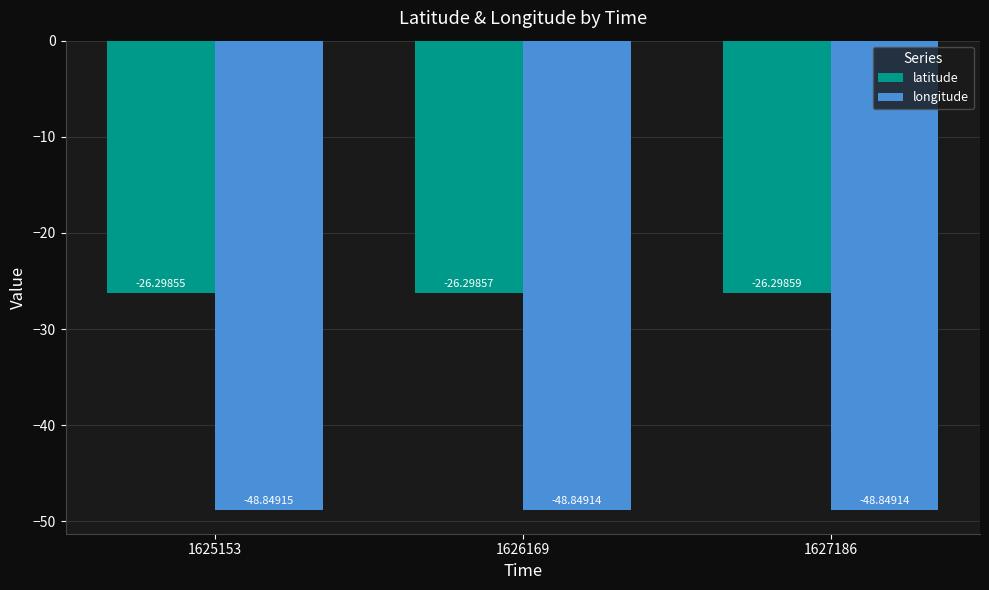

True or false: latitude has a value of -26.3 at 1627186.

True